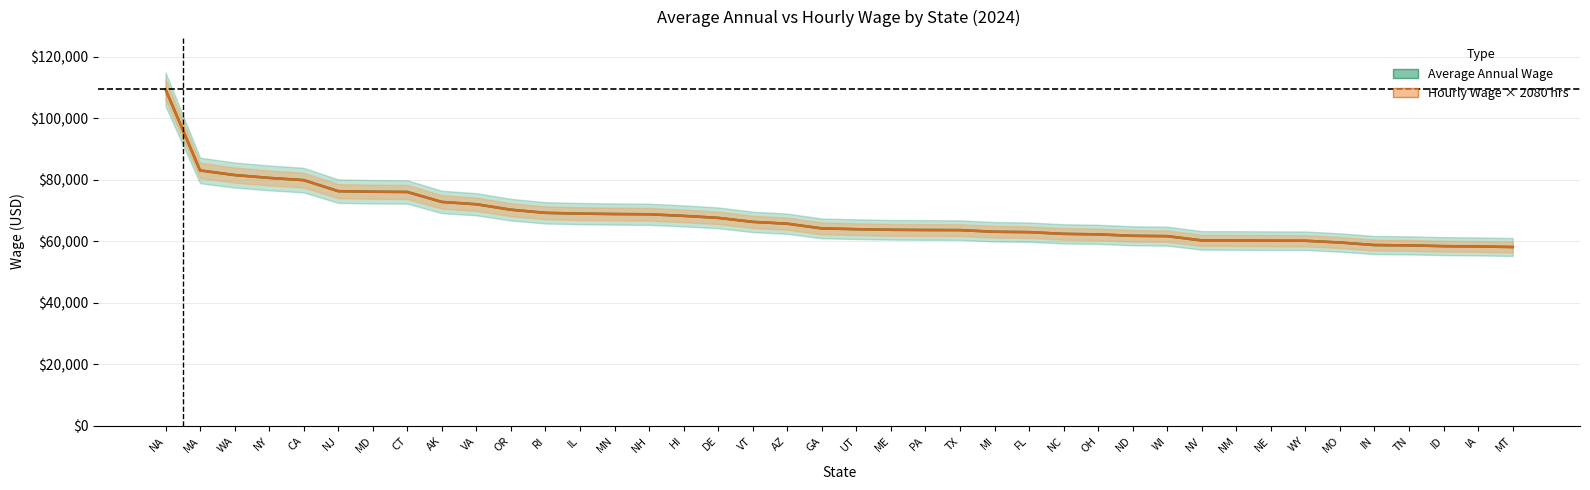

Is it true that AverageAnnualWage equals 58700.0 at TN?

True